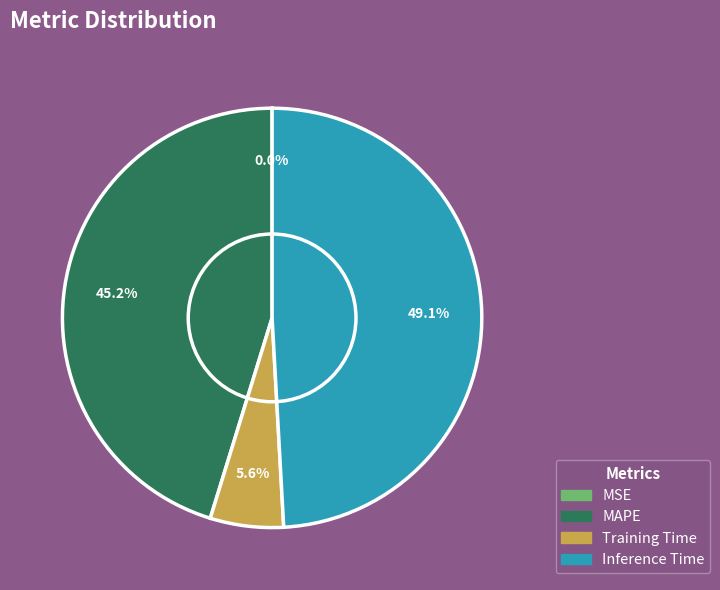

Is there a majority slice in this chart?

No